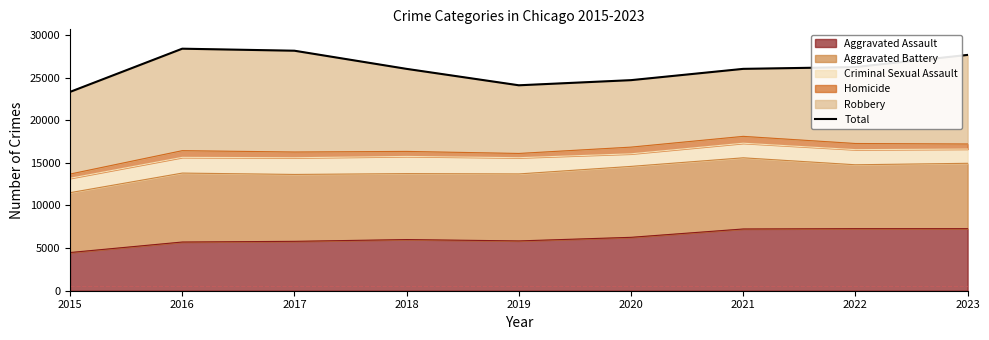

Is it true that Aggravated Assault equals 8062 at 2017?

False